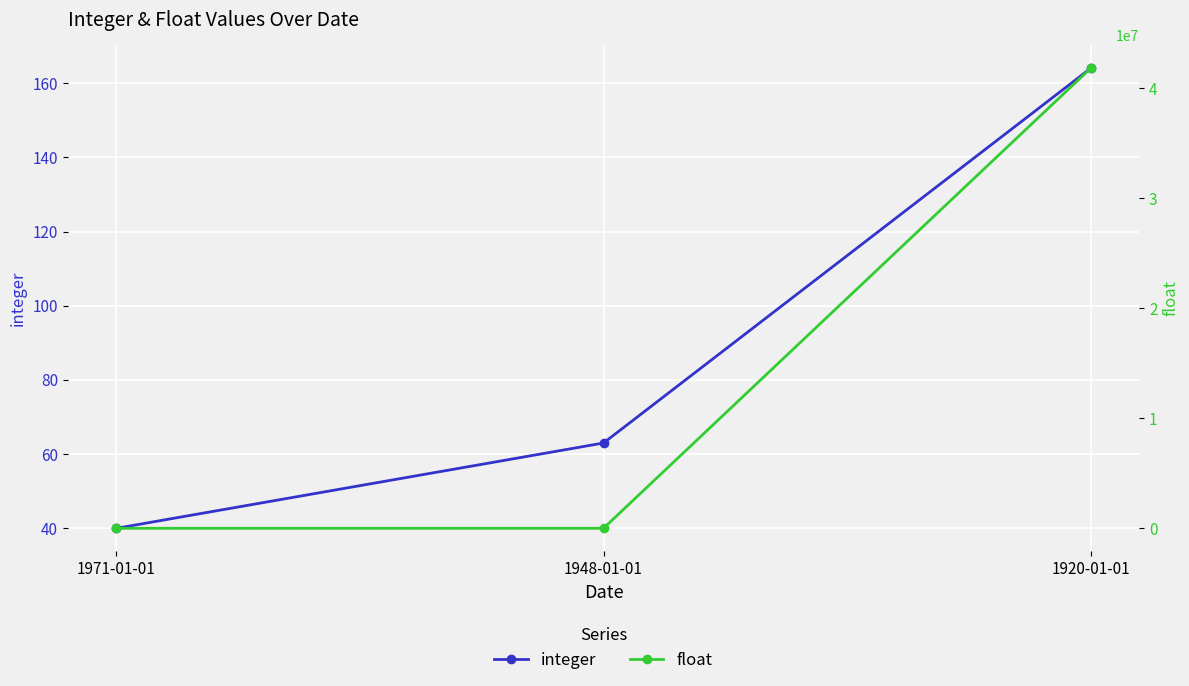

What is the sum of the integer values at 1948-01-01 and 1920-01-01?

227